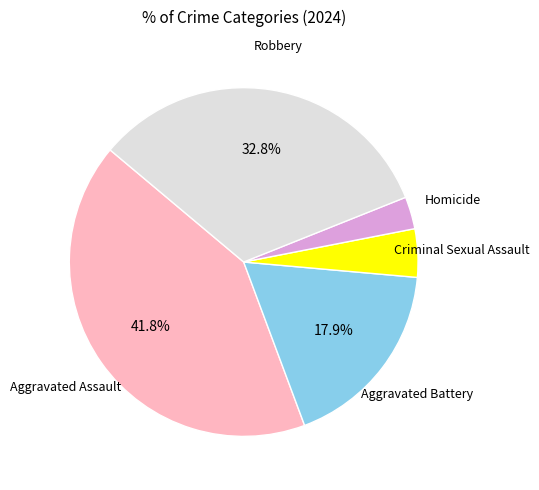

Is there a majority slice in this chart?

No